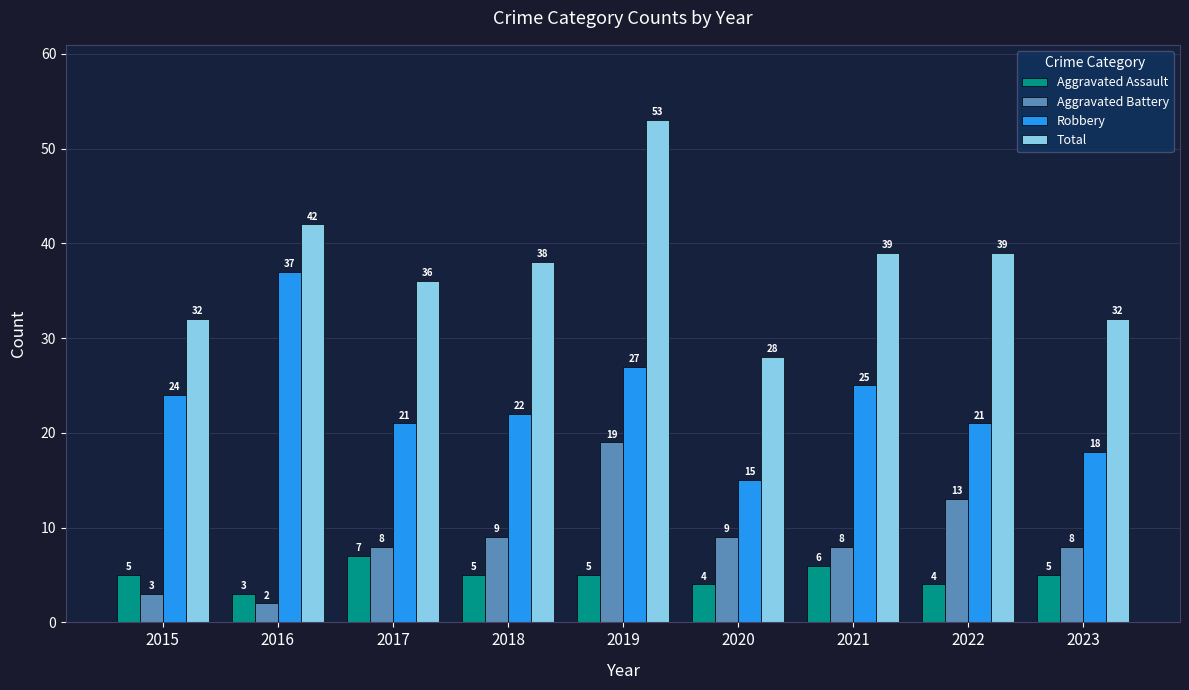

How many values in the Robbery series are below 22?

4